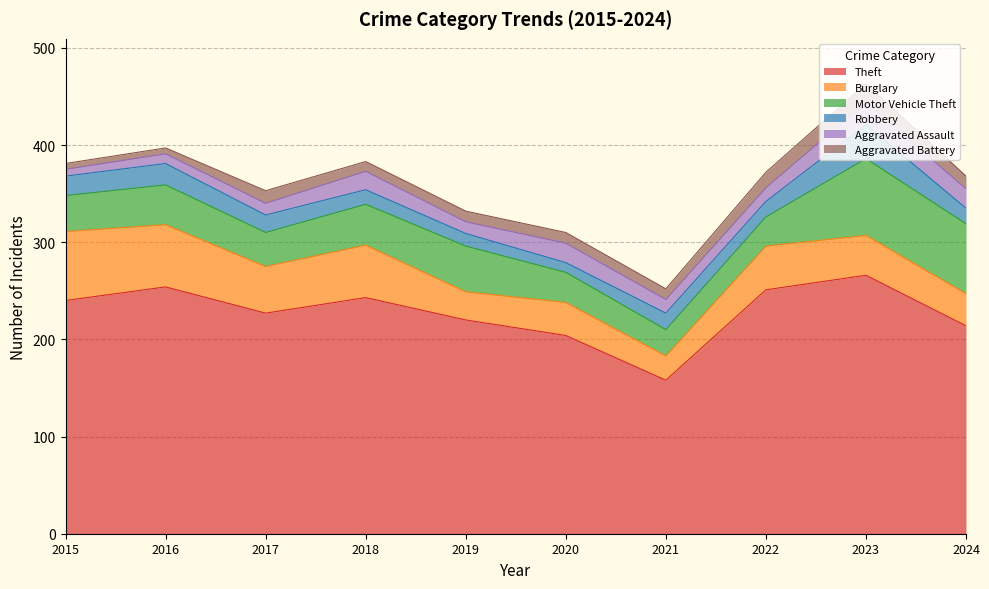

How many distinct data groups are displayed?

6